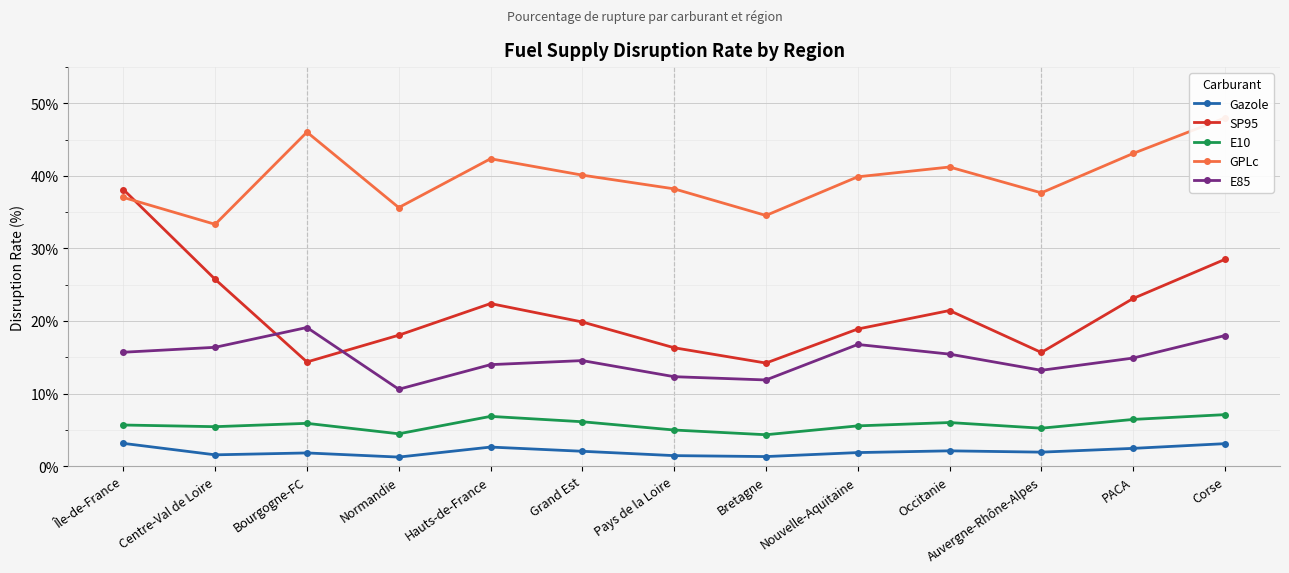

True or false: E10 has more than 2 interior local peaks.

True